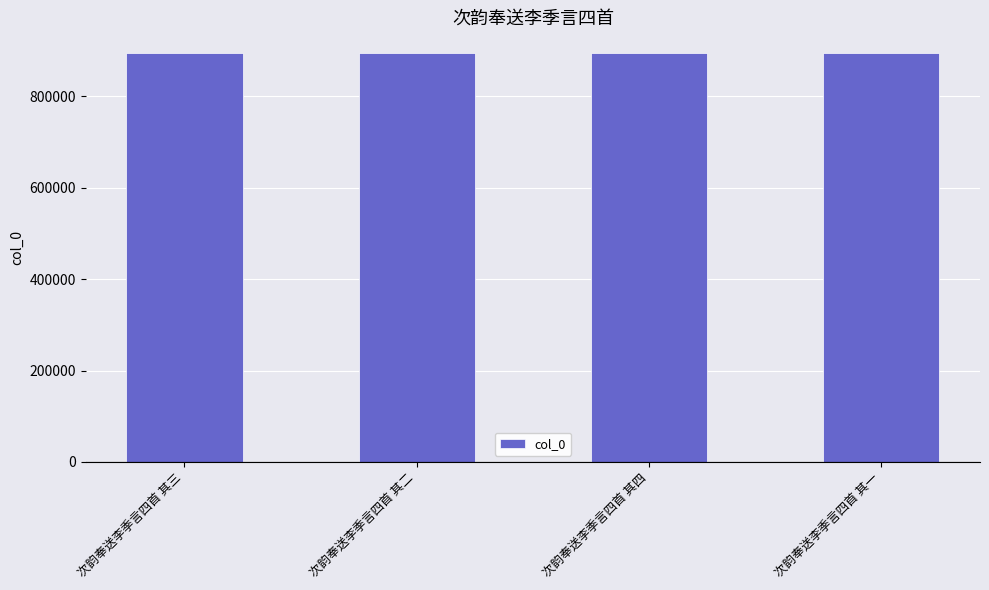

How many bars are there in total?

4